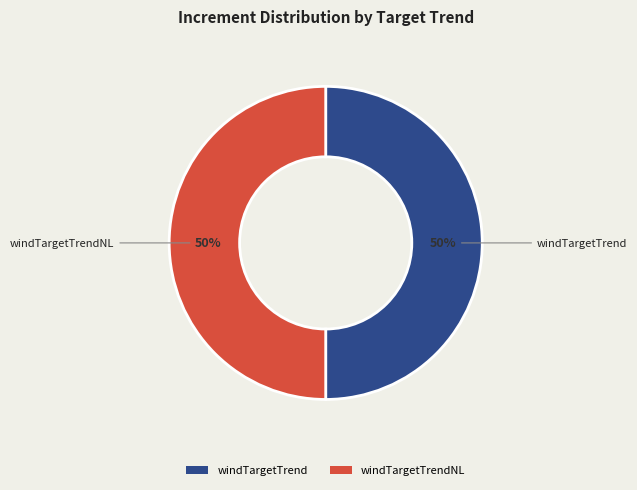

How many slices are in this pie chart?

2